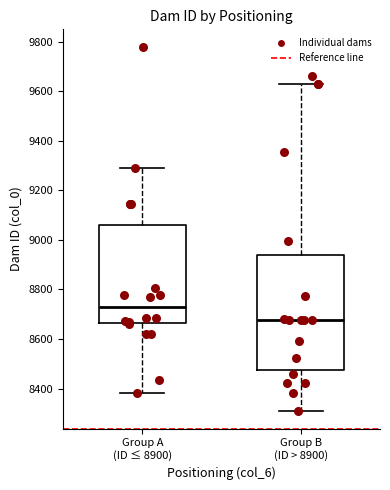

Reading left to right, read every box against the y-axis: the position of its median line, the range the box covers, and the ends of its whiskers. The values are not printed on the chart, so give them approximately, as read against the axis.

Group A (ID ≤ 8900): median 8720, box 8660 to 9060, whiskers 8380 to 9280
Group B (ID > 8900): median 8680, box 8480 to 8940, whiskers 8320 to 9640